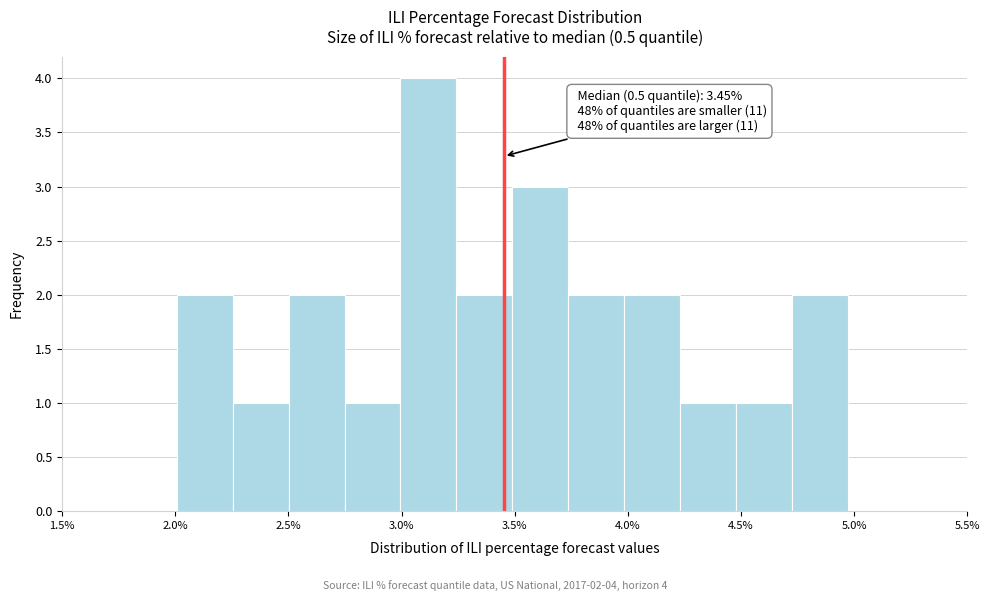

Which range on the x-axis has the tallest bar?

3.00 to 3.25